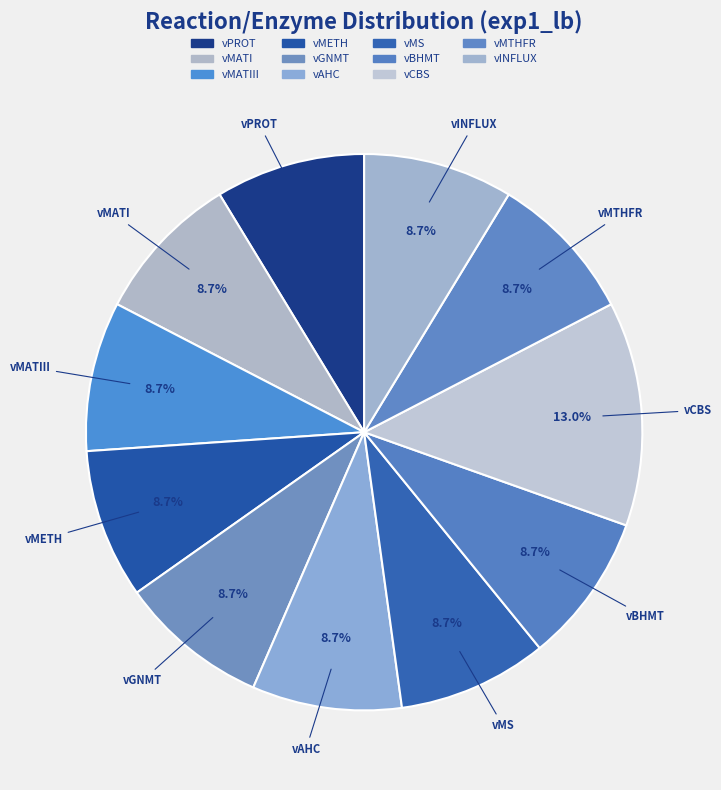

How many slices are in this pie chart?

11